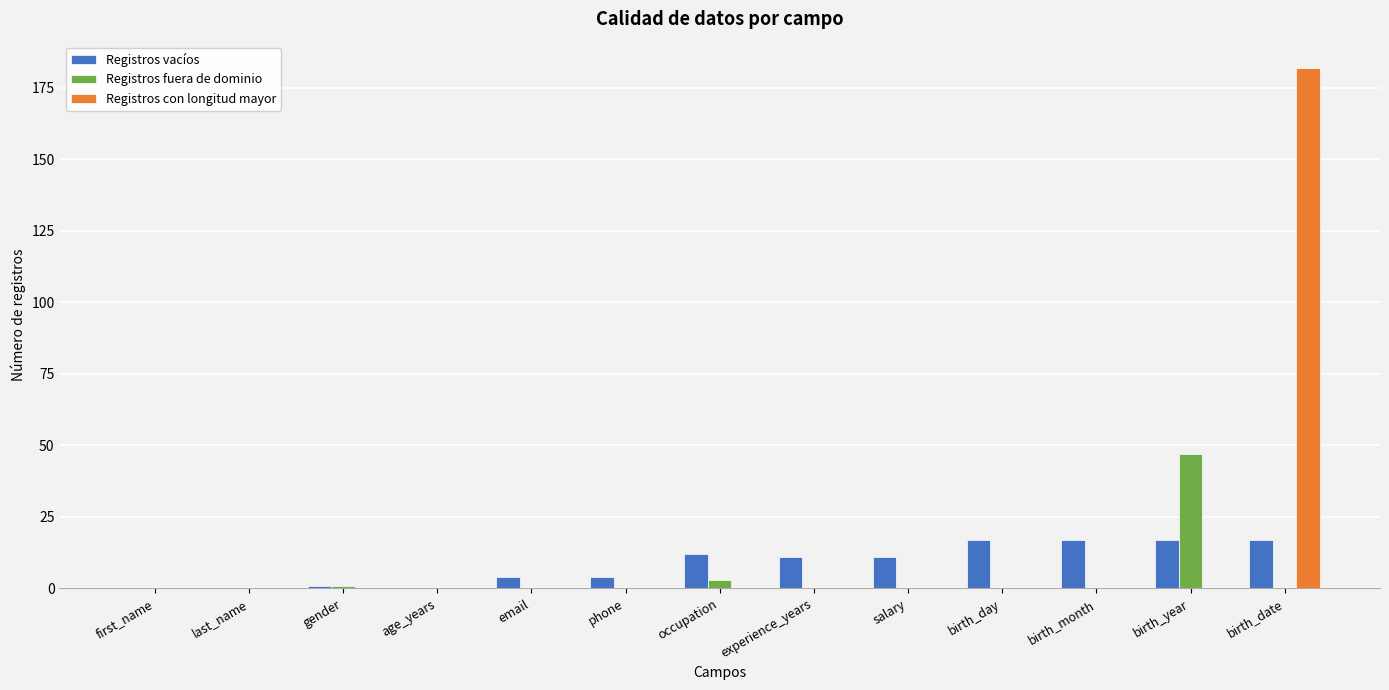

Reading left to right, list all the values displayed in this chart.

Registros vacíos: first_name=0	last_name=0	gender=1	age_years=0	email=4	phone=4	occupation=12	experience_years=11	salary=11	birth_day=17	birth_month=17	birth_year=17	birth_date=17
Registros fuera de dominio: first_name=0	last_name=0	gender=1	age_years=0	email=0	phone=0	occupation=3	experience_years=0	salary=0	birth_day=0	birth_month=0	birth_year=47	birth_date=0
Registros con longitud mayor: first_name=0	last_name=0	gender=0	age_years=0	email=0	phone=0	occupation=0	experience_years=0	salary=0	birth_day=0	birth_month=0	birth_year=0	birth_date=182